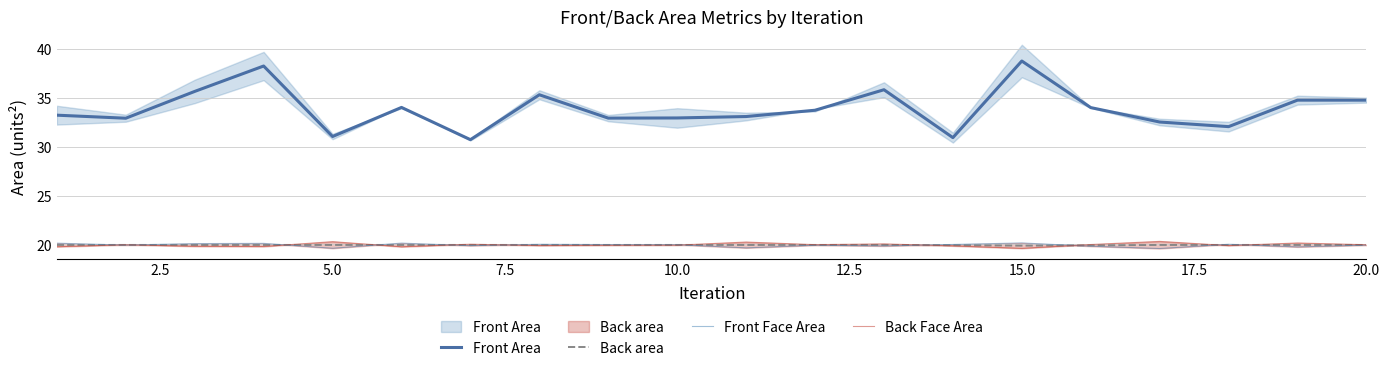

At how many categories does at least one series exceed 20?

20